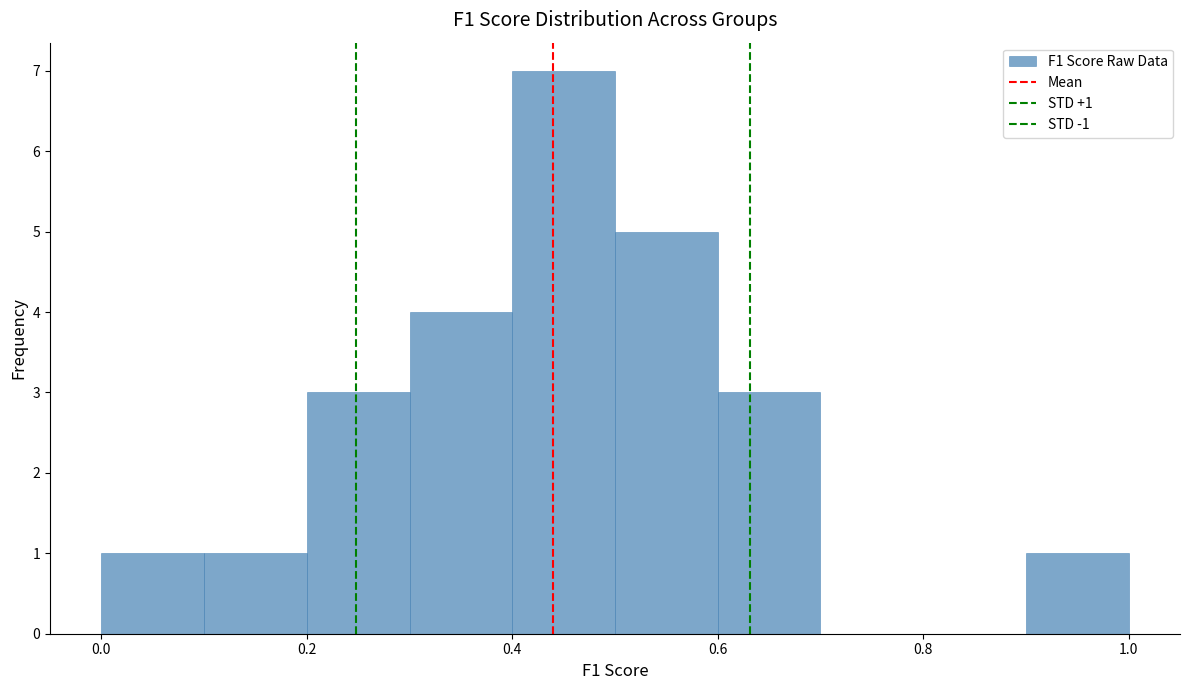

Which range on the x-axis has the tallest bar?

0.4 to 0.5